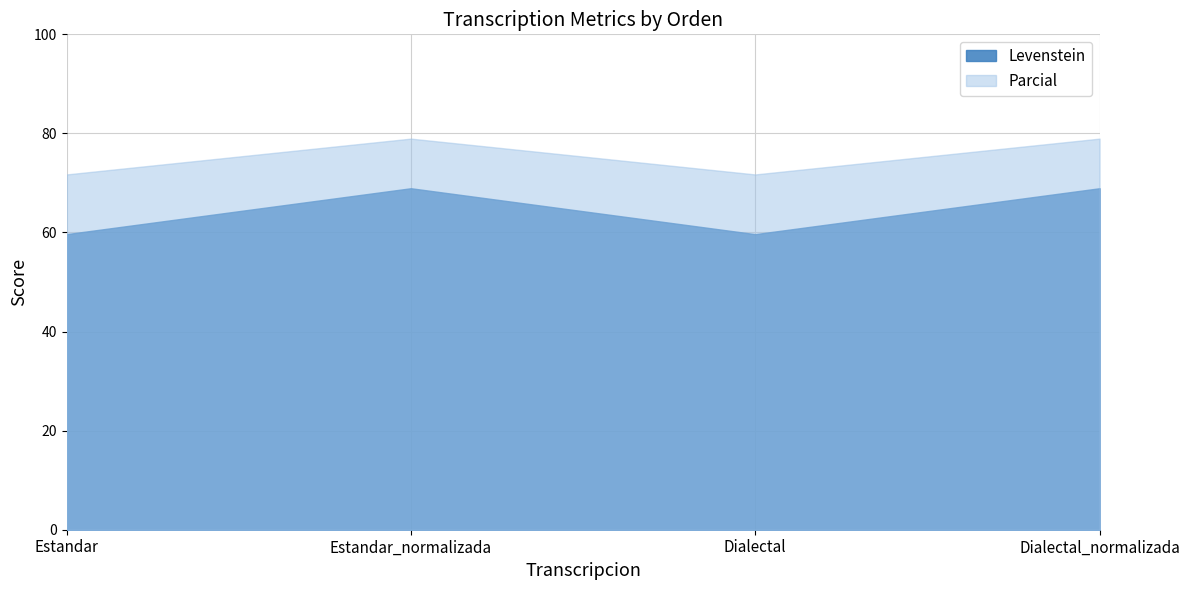

What are all the series names shown in the legend?

Levenstein, Parcial